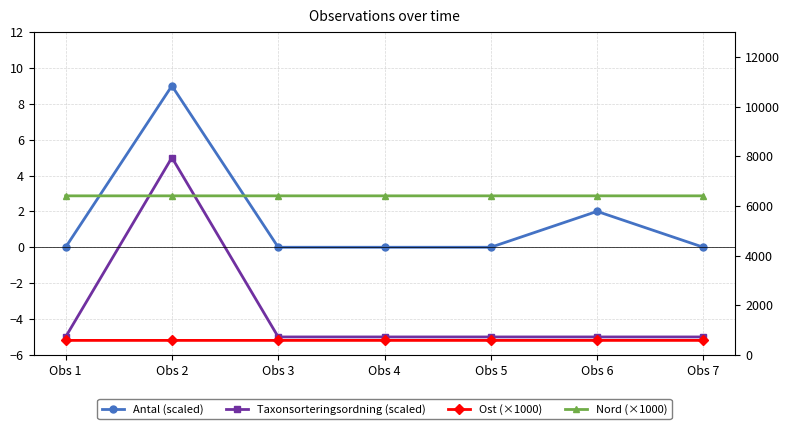

Which series changed the most between Obs 3 and Obs 7?

Ost (×1000)